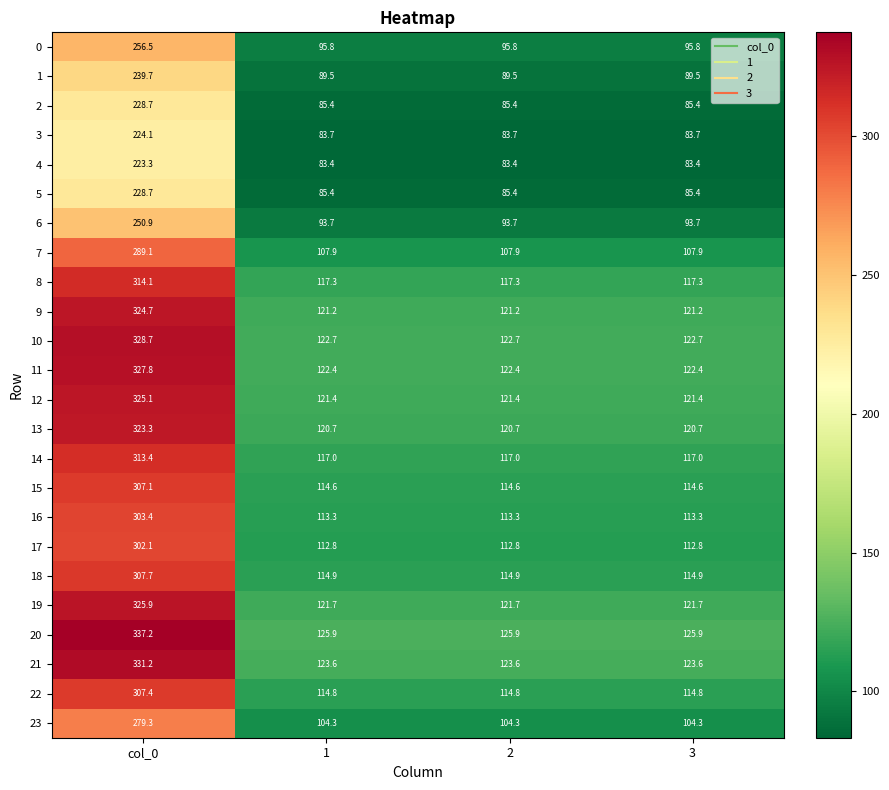

What is the sum of all 20 values?

714.9